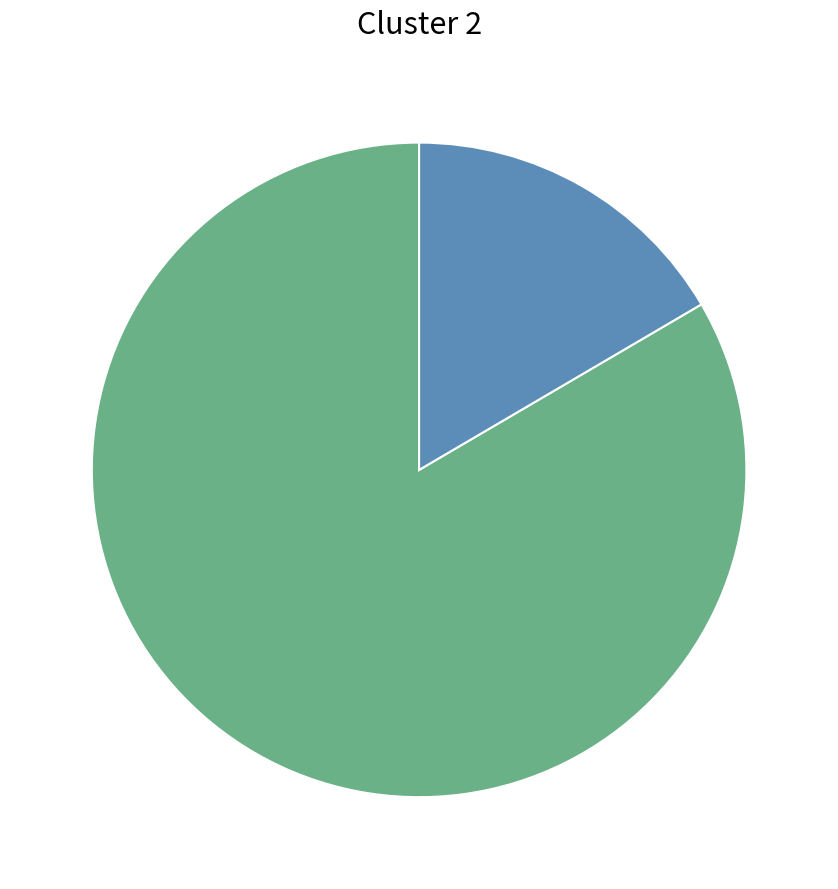

Is there a majority slice in this chart?

Yes